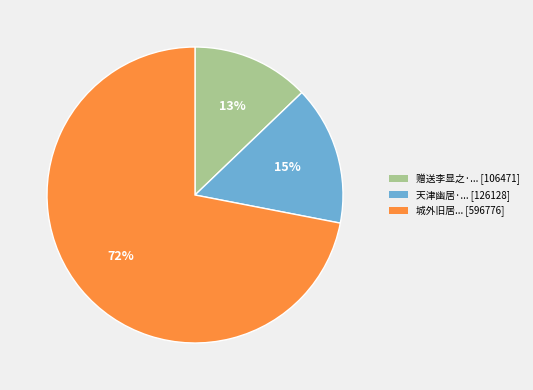

Does any single category account for the majority?

Yes